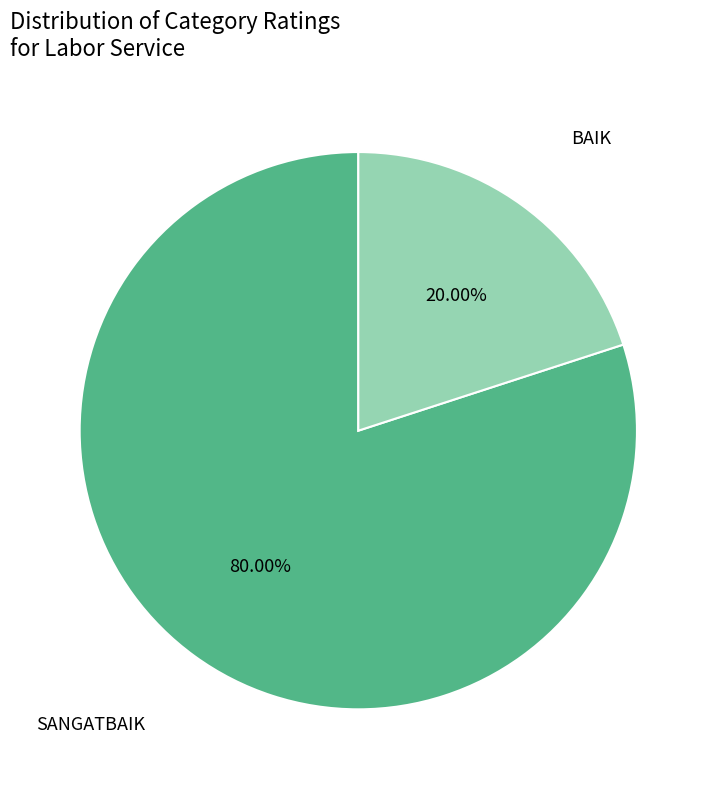

Is there any slice that represents more than half of the pie?

Yes